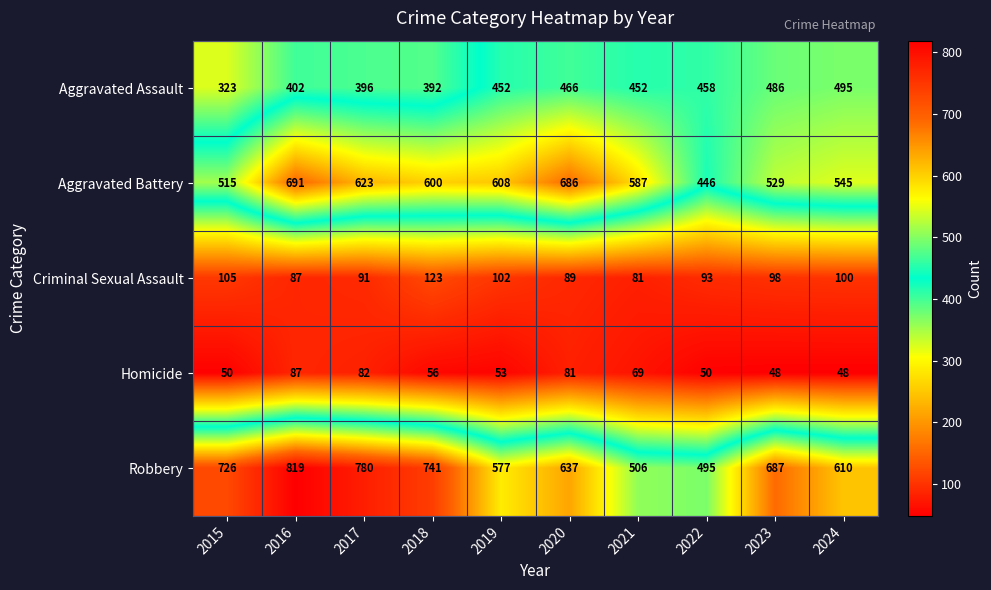

Which series has the largest total across all categories?

Robbery